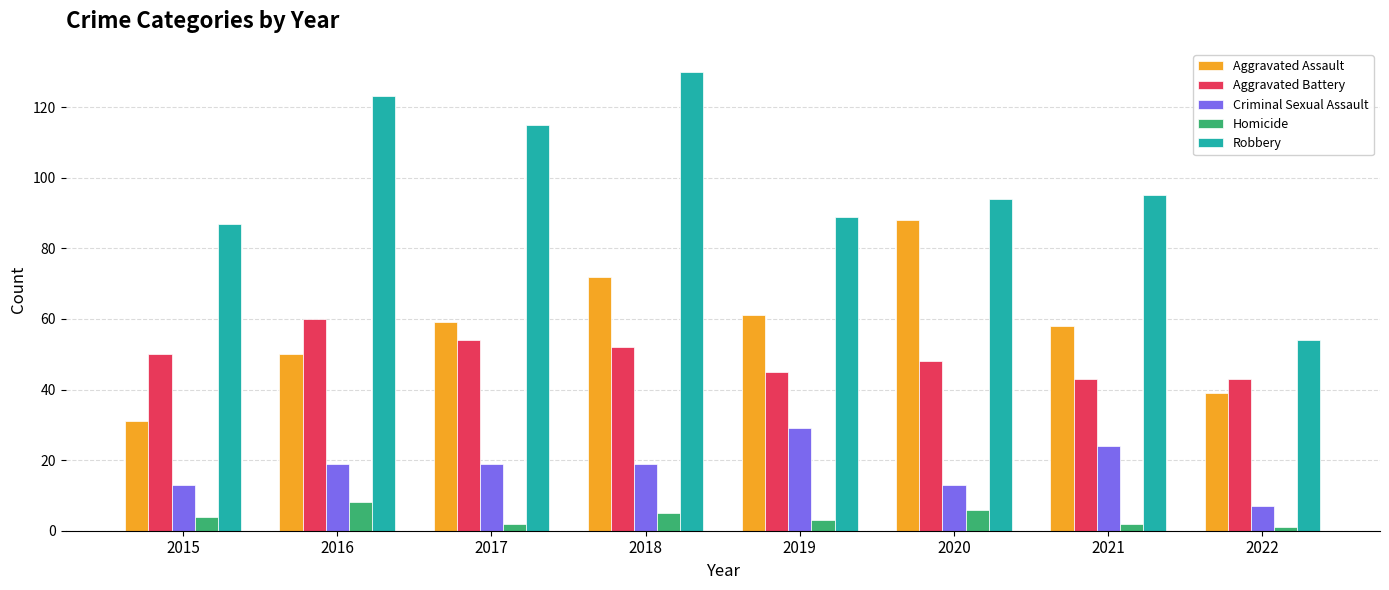

What is the difference between the highest and lowest values at 2018?

125